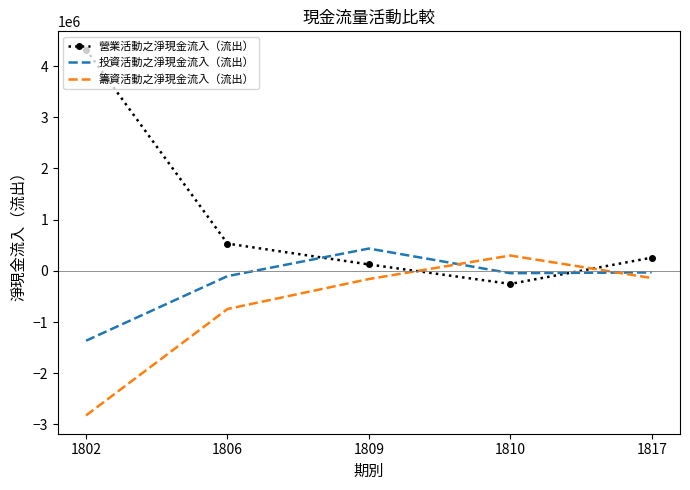

Which series has the largest total across all categories?

營業活動之淨現金流入（流出）